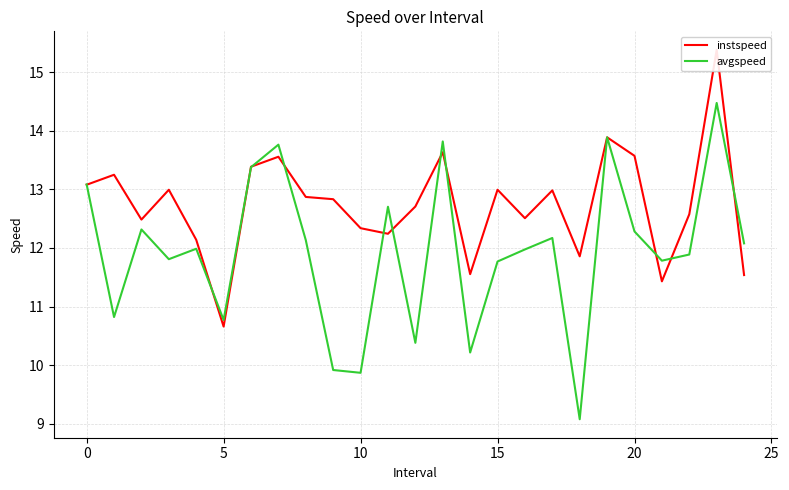

What is the maximum value shown in the chart?

15.4